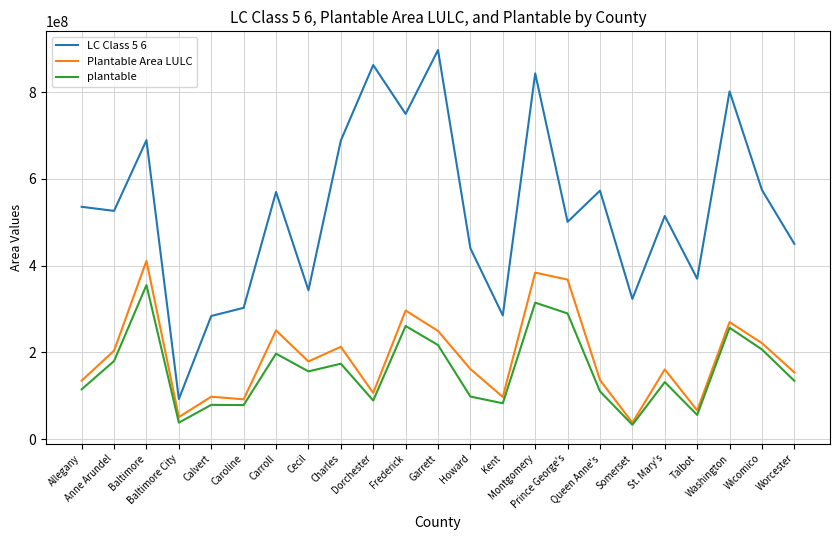

True or false: LC Class 5 6 and plantable cross at least once.

False